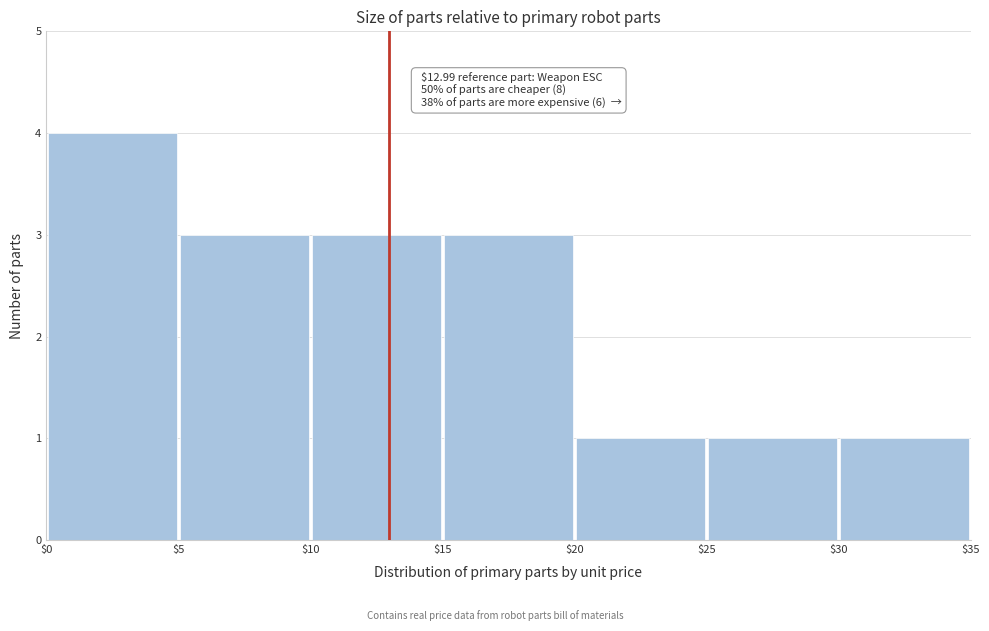

Over which range of the x-axis is the bar tallest?

$0 to $5